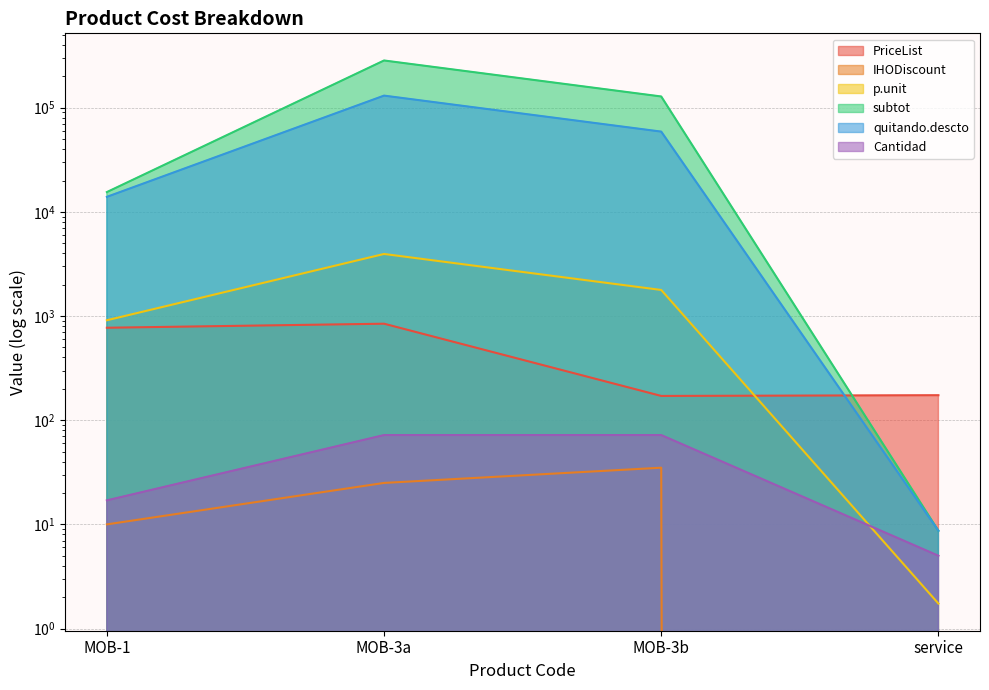

What position from the left is service?

4